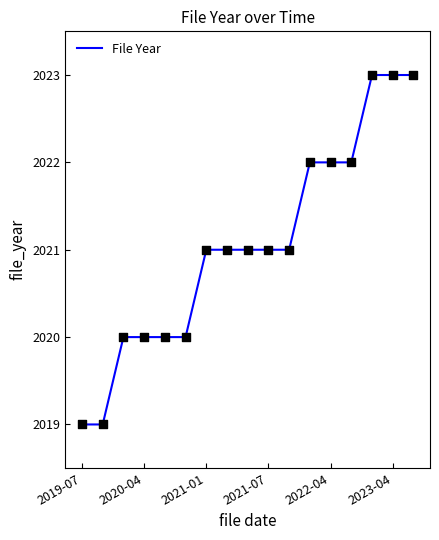

What is the greatest value displayed?

2023